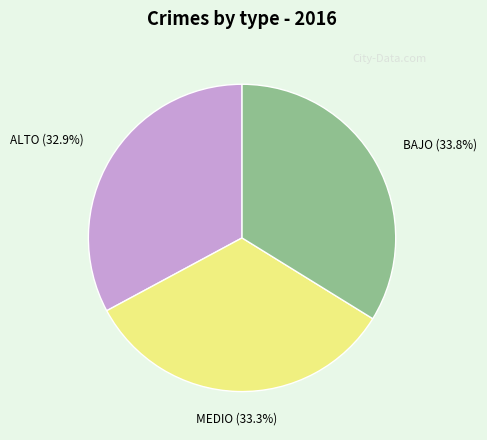

What is the ratio of the value at ALTO to the value at BAJO?

1.0